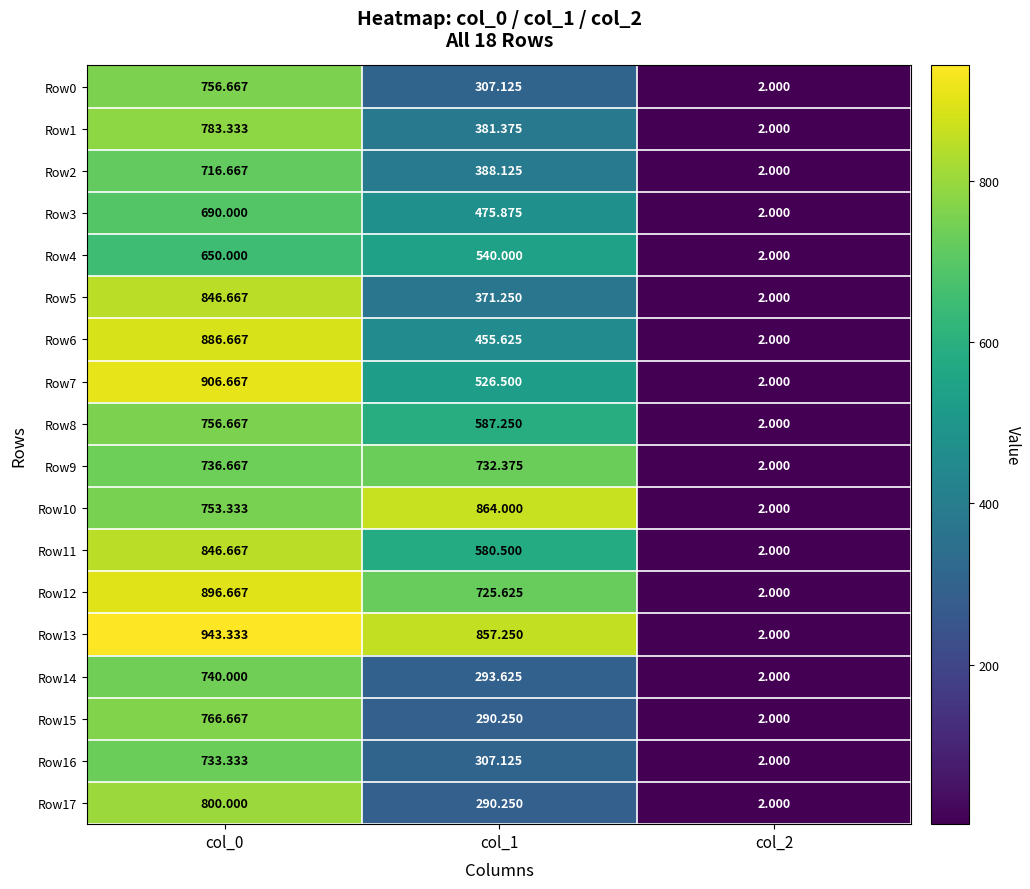

Which series has the largest total across all categories?

Row13